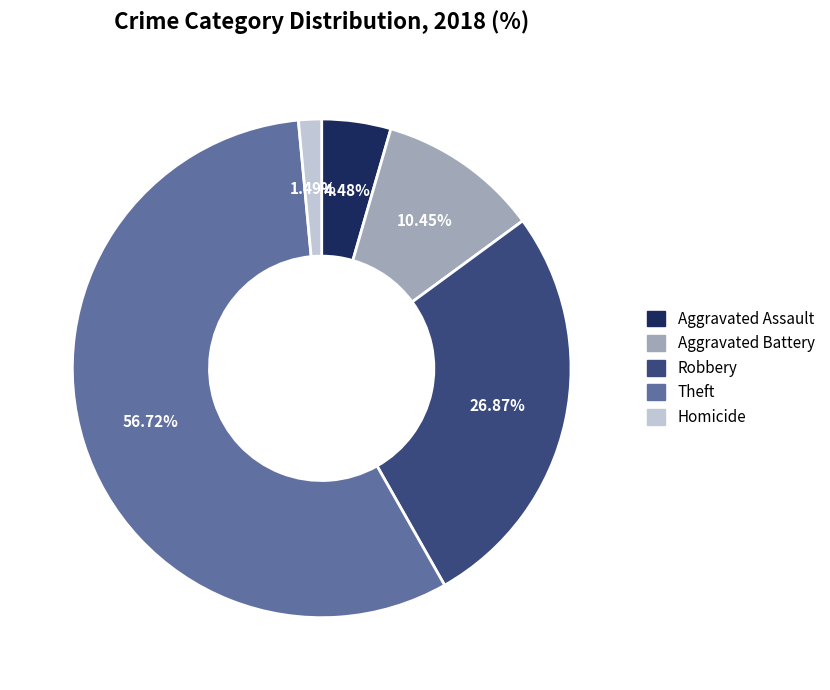

How many segments does this pie chart have?

5